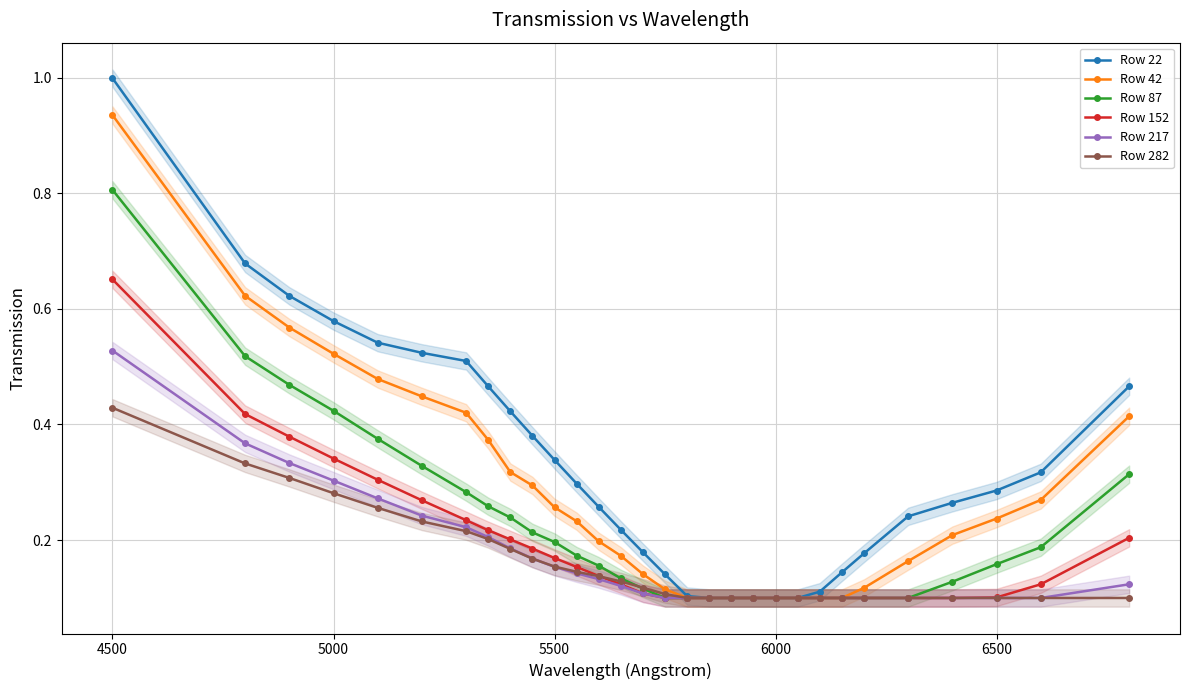

Reading right to left, transcribe all the data shown in this chart.

Row 22: 0.5	0.3	0.3	0.3	0.2	0.2	0.1	0.1	0.1	0.1	0.1	0.1	0.1	0.1	0.1	0.2	0.2	0.3	0.3	0.3	0.4	0.4	0.5	0.5	0.5	0.5	0.6	0.6	0.7	1.0
Row 42: 0.4	0.3	0.2	0.2	0.2	0.1	0.1	0.1	0.1	0.1	0.1	0.1	0.1	0.1	0.1	0.1	0.2	0.2	0.2	0.3	0.3	0.3	0.4	0.4	0.4	0.5	0.5	0.6	0.6	0.9
Row 87: 0.3	0.2	0.2	0.1	0.1	0.1	0.1	0.1	0.1	0.1	0.1	0.1	0.1	0.1	0.1	0.1	0.1	0.2	0.2	0.2	0.2	0.2	0.3	0.3	0.3	0.4	0.4	0.5	0.5	0.8
Row 152: 0.2	0.1	0.1	0.1	0.1	0.1	0.1	0.1	0.1	0.1	0.1	0.1	0.1	0.1	0.1	0.1	0.1	0.1	0.2	0.2	0.2	0.2	0.2	0.2	0.3	0.3	0.3	0.4	0.4	0.7
Row 217: 0.1	0.1	0.1	0.1	0.1	0.1	0.1	0.1	0.1	0.1	0.1	0.1	0.1	0.1	0.1	0.1	0.1	0.1	0.1	0.2	0.2	0.2	0.2	0.2	0.2	0.3	0.3	0.3	0.4	0.5
Row 282: 0.1	0.1	0.1	0.1	0.1	0.1	0.1	0.1	0.1	0.1	0.1	0.1	0.1	0.1	0.1	0.1	0.1	0.1	0.1	0.2	0.2	0.2	0.2	0.2	0.2	0.3	0.3	0.3	0.3	0.4